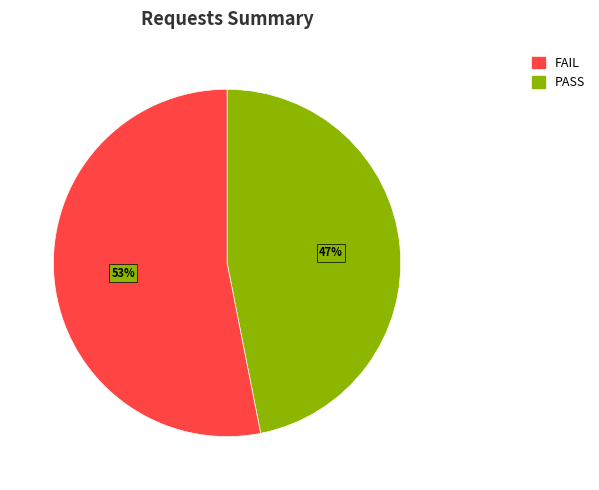

To the nearest percent, what is the difference between the largest and smallest slice percentages?

6%